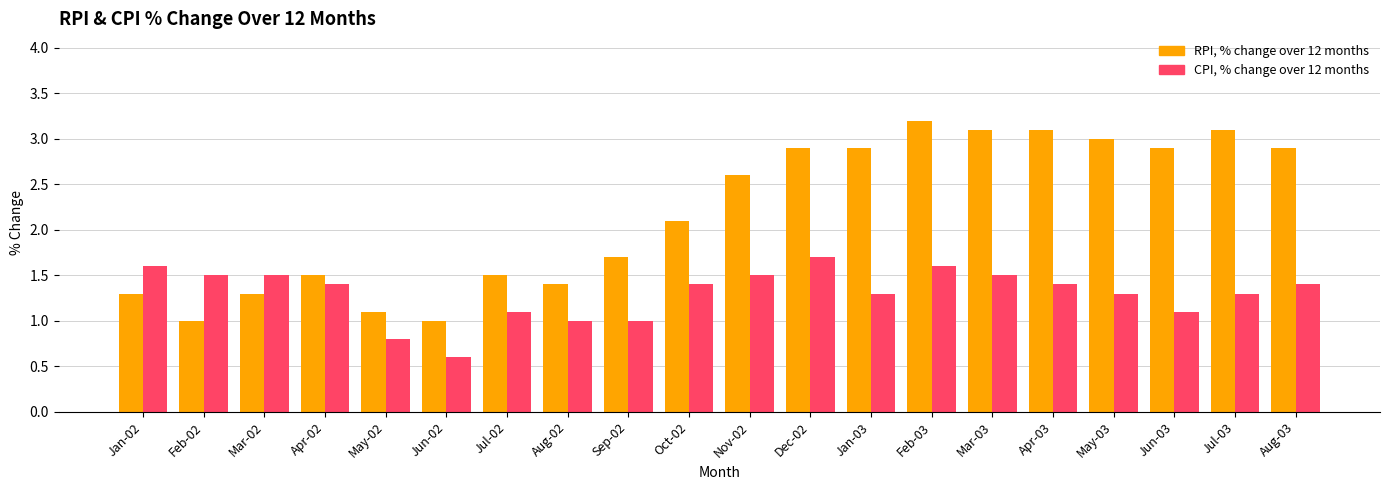

The RPI, % change over 12 months series shows 1.5 at Jul-02. True or false?

True